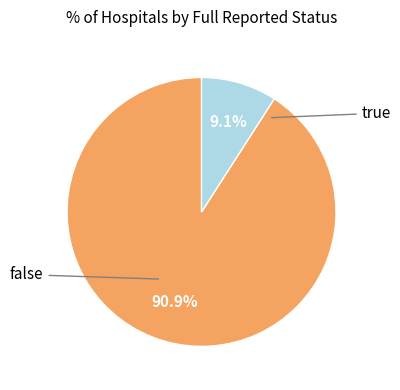

Does any single category account for the majority?

Yes